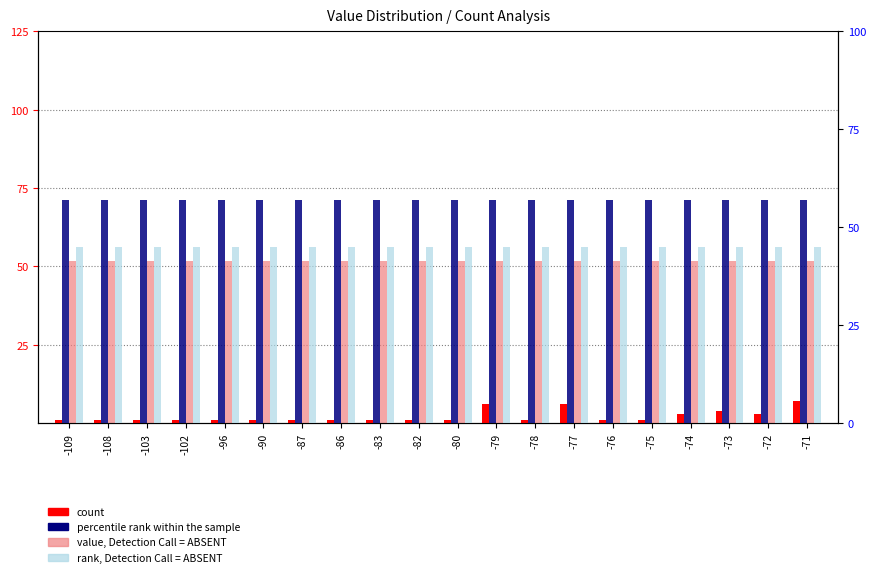

What is the difference between the highest and lowest values at -79?

50.8